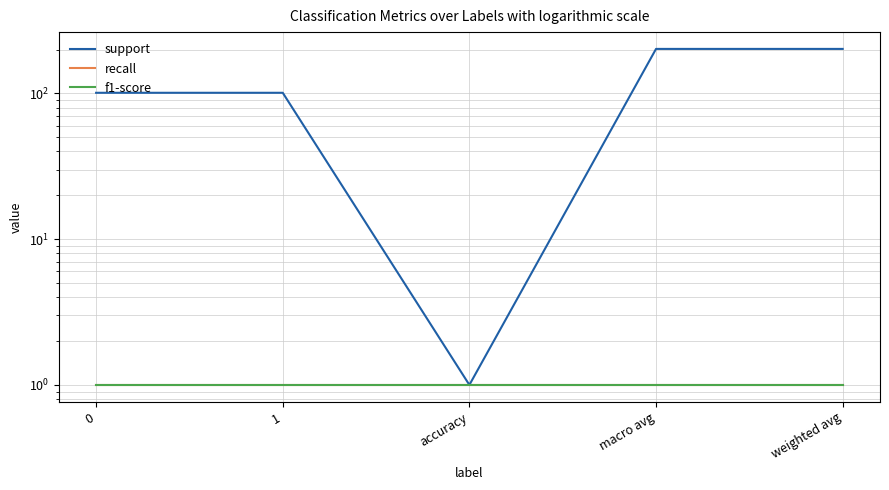

Is it true that f1-score equals 2 at 1?

False